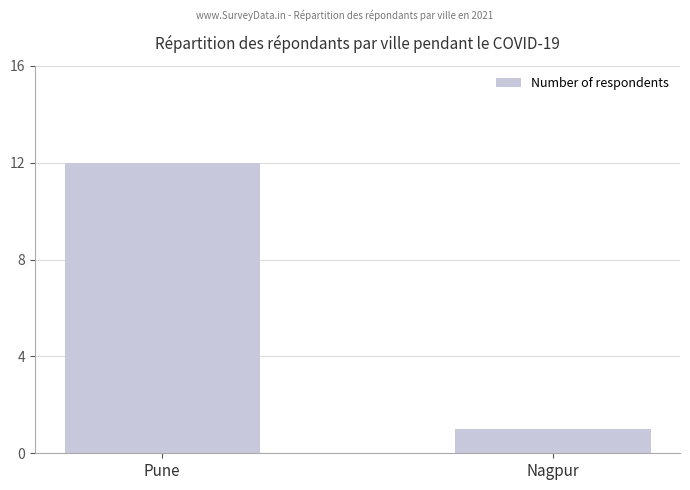

What is the minimum value shown in the chart?

1